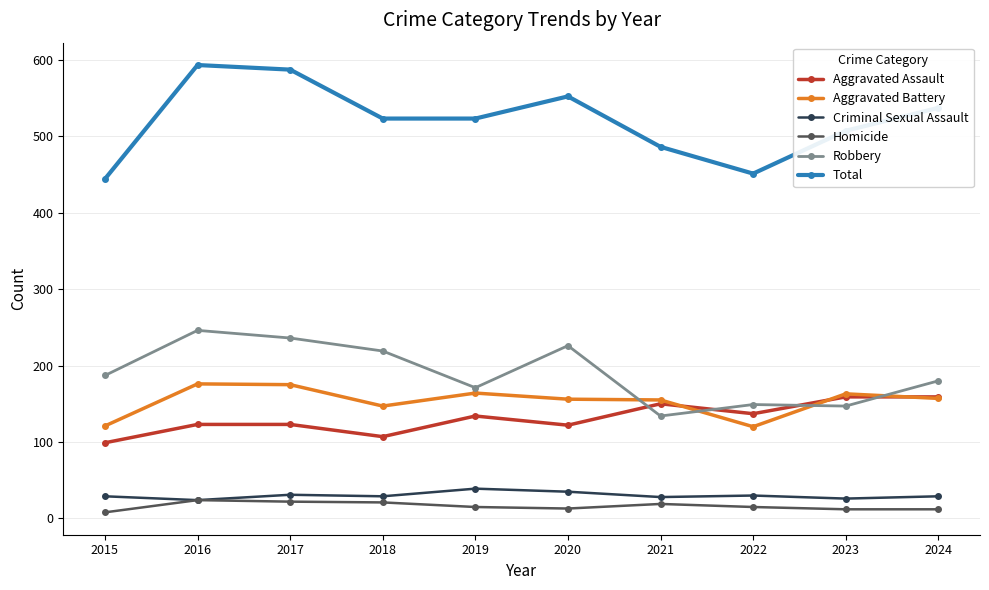

What is the difference between the maximum and minimum values in the Total series?

149